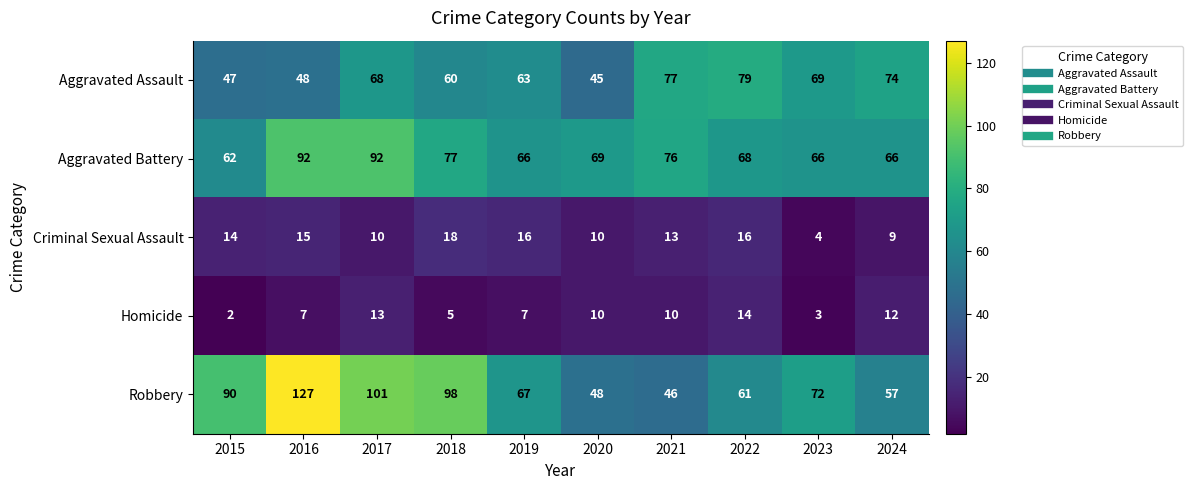

What is the total value across all series at 2016?

289